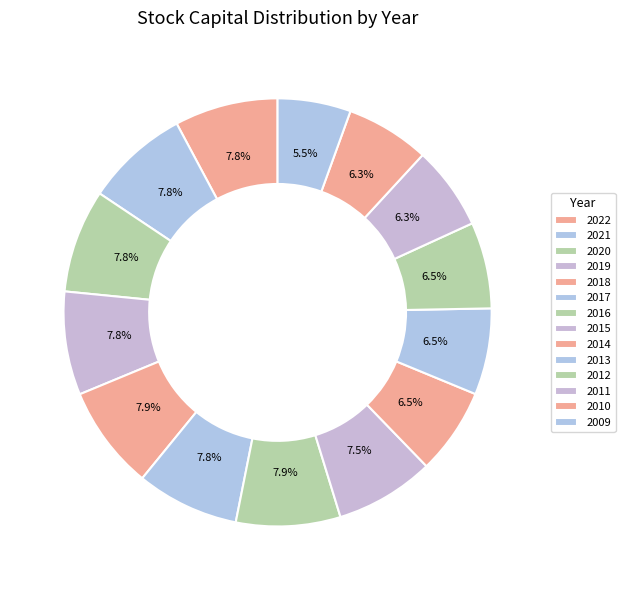

To the nearest percent, what is the difference between the 2011 and 2018 slice percentages?

2%